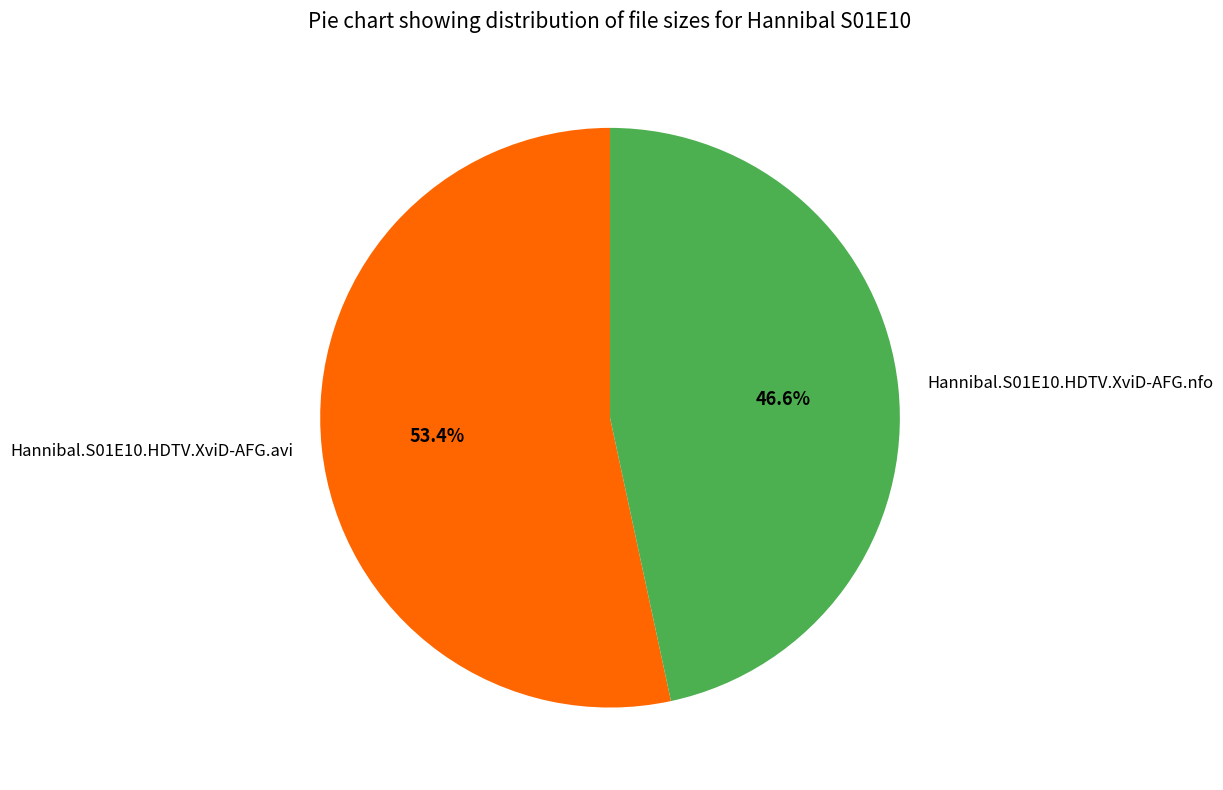

To the nearest percent, what percentage of the pie is Hannibal.S01E10.HDTV.XviD-AFG.avi?

53%